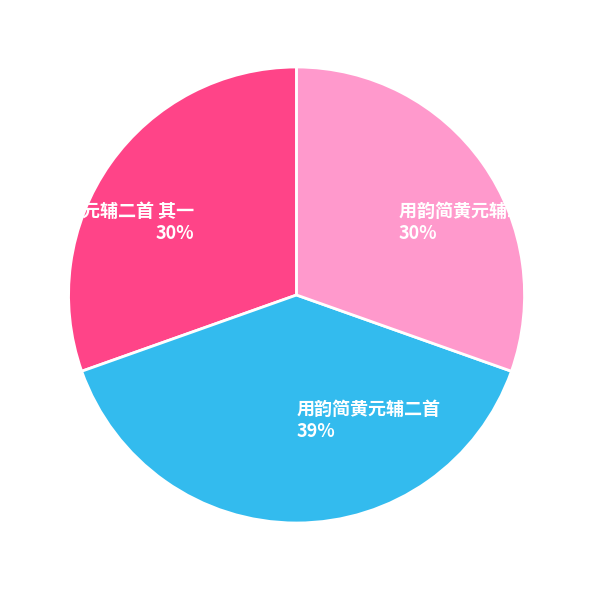

Approximately how many times larger is the value at 用韵简黄元辅二首 compared to 用韵简黄元辅二首 其二?

1.3